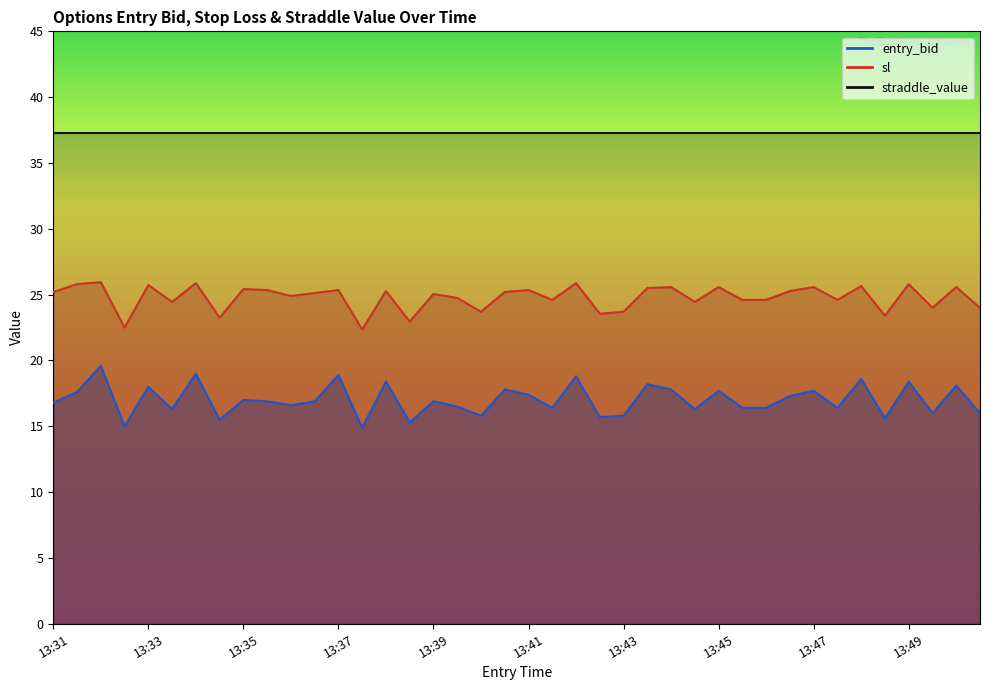

True or false: sl and entry_bid cross at least once.

False